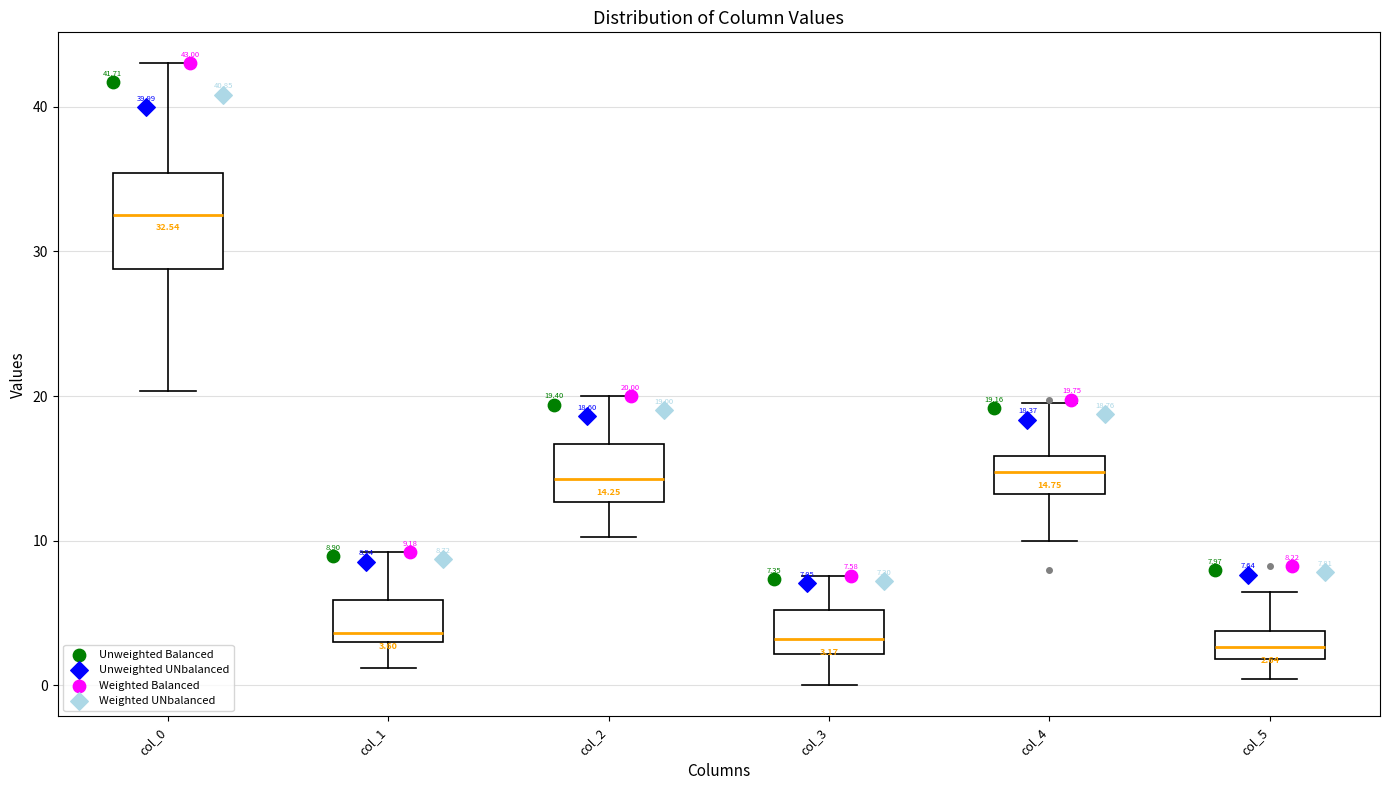

Comparing the boxes themselves (not the whiskers), which one is the tallest?

col_0